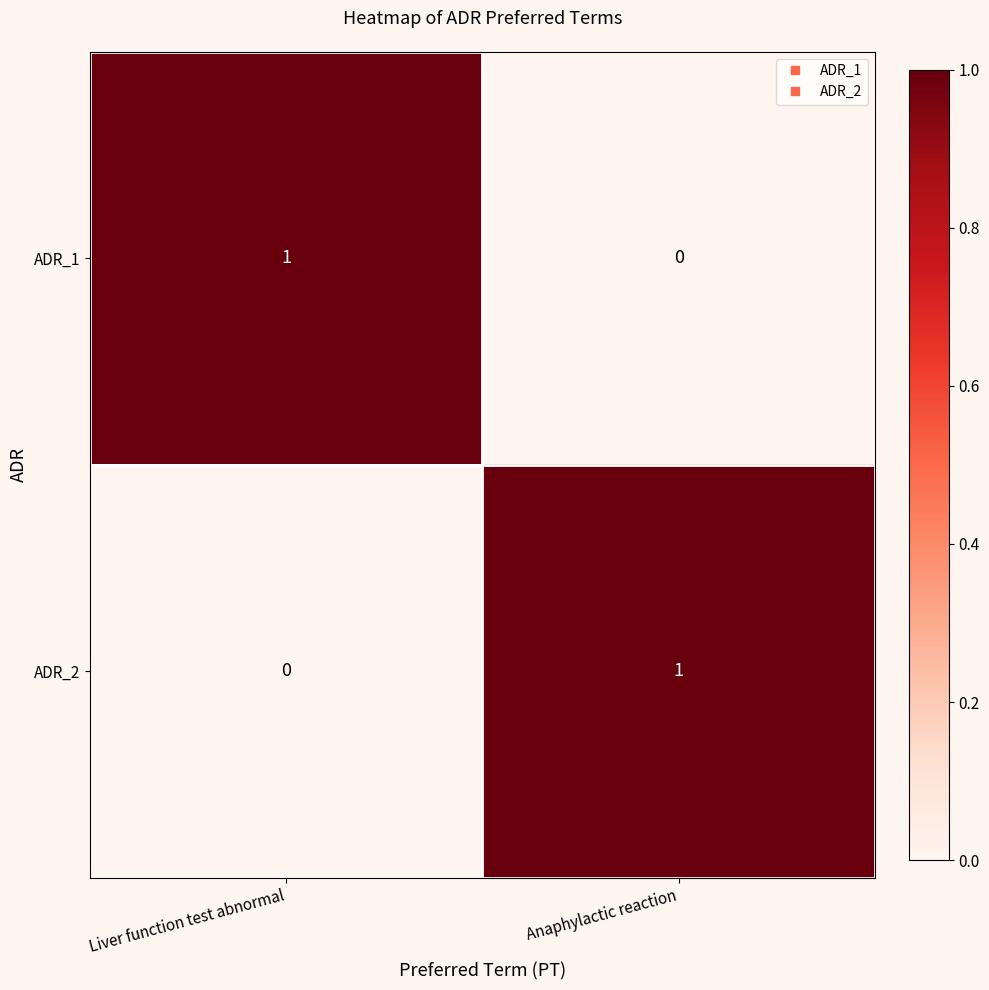

Rank the series at Liver function test abnormal from lowest to highest value.

ADR_2, ADR_1